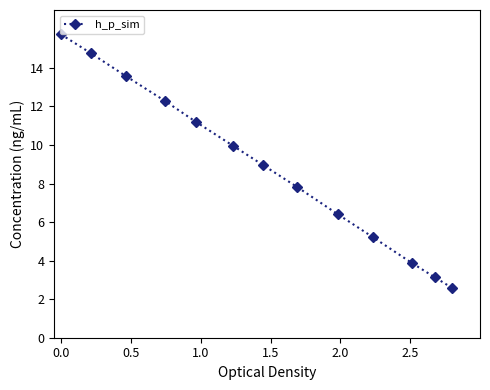

What is the difference between the maximum and minimum values?

13.1